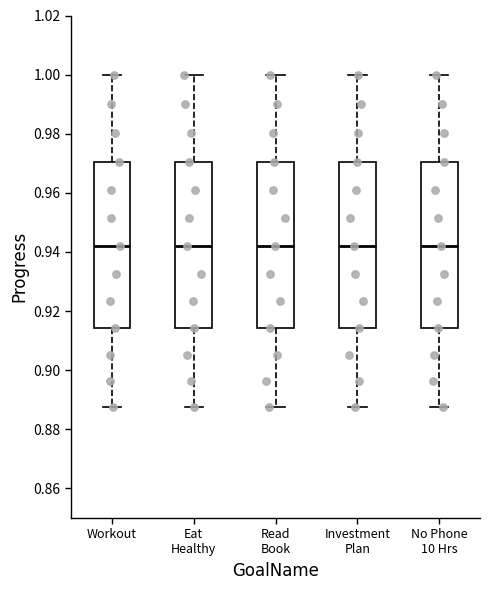

Reading left to right, transcribe this box plot: for each box, give where its median line is, the range the box spans, and where its two whiskers end, as read against the y-axis. The values are not printed on the chart, so give them approximately, as read against the axis.

Workout: median 0.942, box 0.914 to 0.970, whiskers 0.888 to 1.000
Eat Healthy: median 0.942, box 0.914 to 0.970, whiskers 0.888 to 1.000
Read Book: median 0.942, box 0.914 to 0.970, whiskers 0.888 to 1.000
Investment Plan: median 0.942, box 0.914 to 0.970, whiskers 0.888 to 1.000
No Phone 10 Hrs: median 0.942, box 0.914 to 0.970, whiskers 0.888 to 1.000